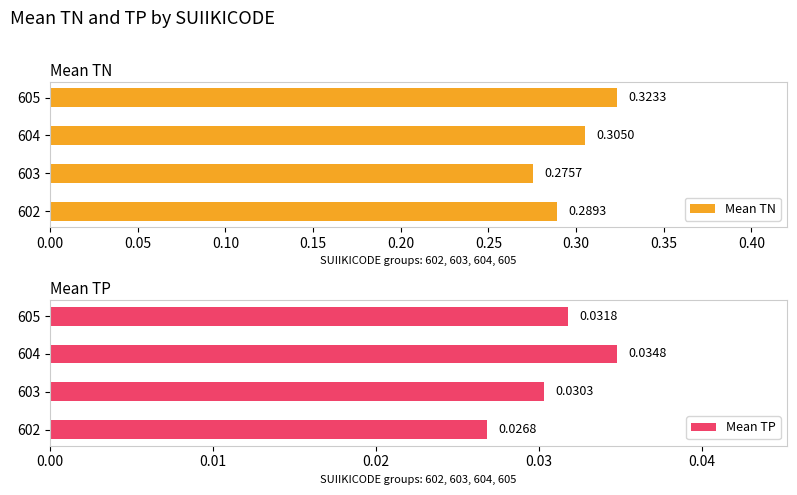

Reading left to right, list all the values displayed in this chart.

Mean TN: 0.3	0.3	0.3	0.3
Mean TP: 0.0	0.0	0.0	0.0